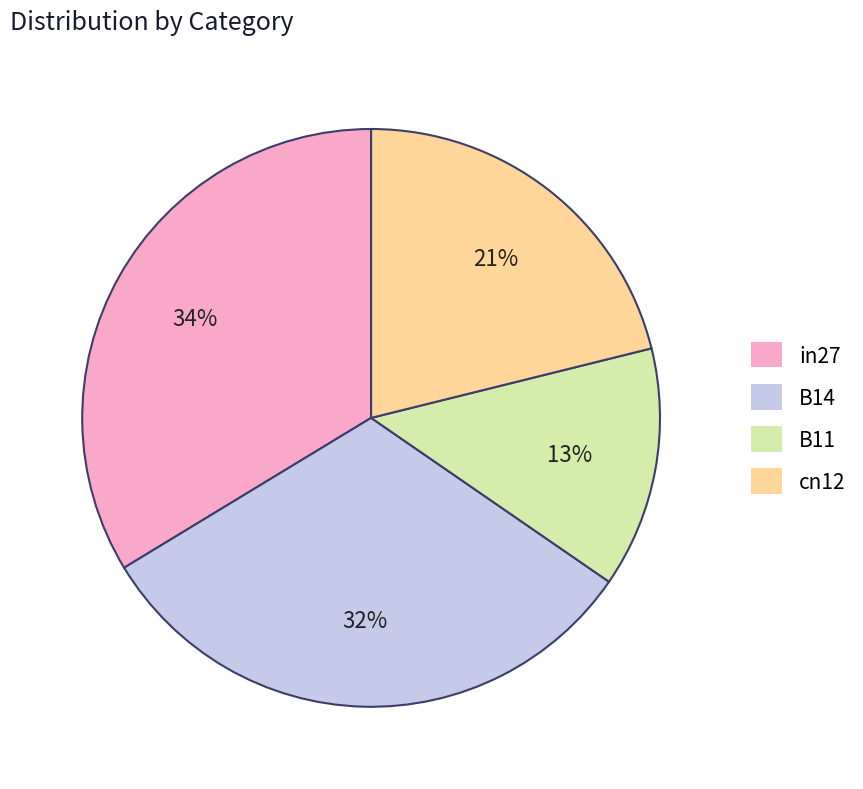

Does any single category account for the majority?

No